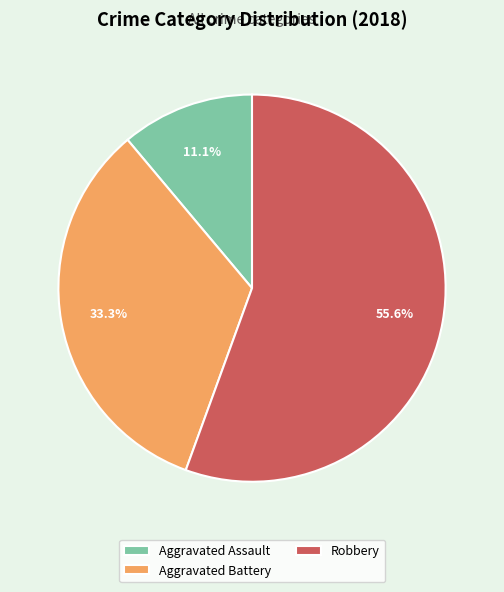

What percentage is the Robbery slice, to the nearest percent?

56%